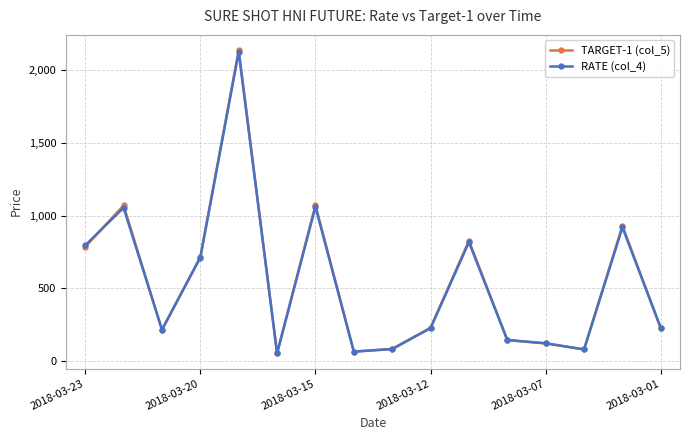

At how many categories does at least one series exceed 501?

7